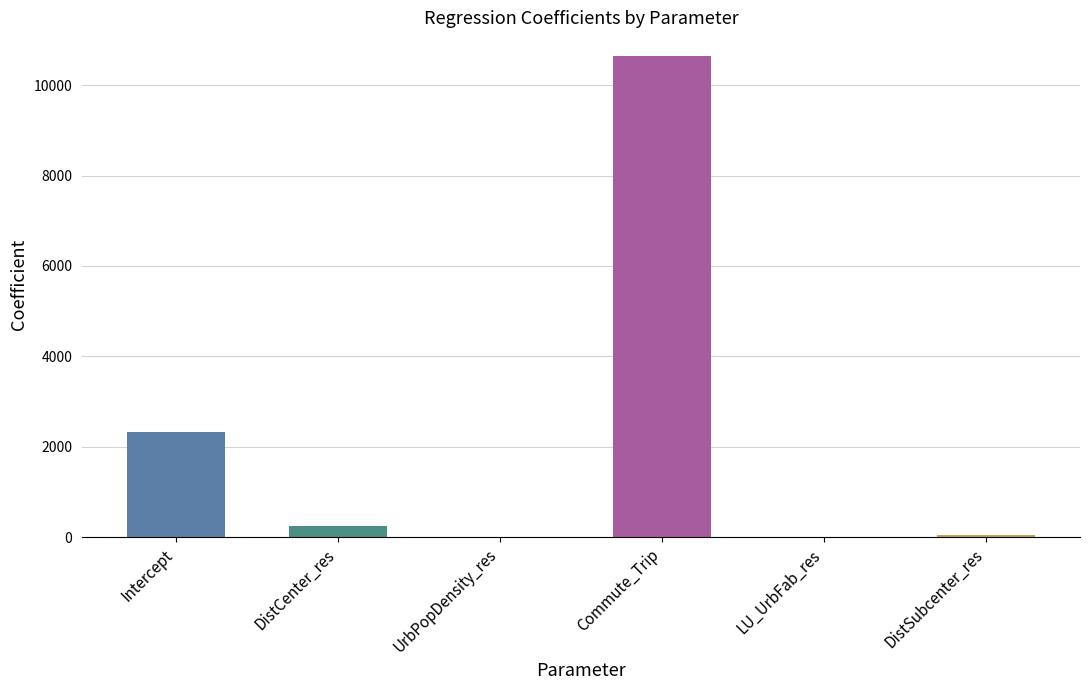

Where is the data nearest to the value 5318?

Intercept